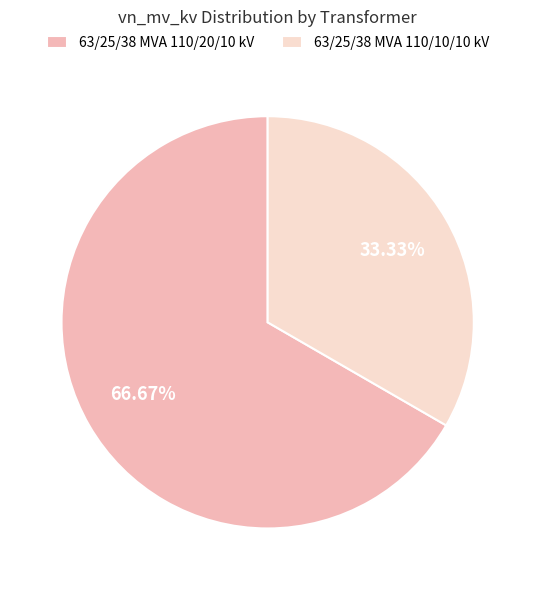

To the nearest percent, what portion does 63/25/38 MVA 110/10/10 kV represent?

33%